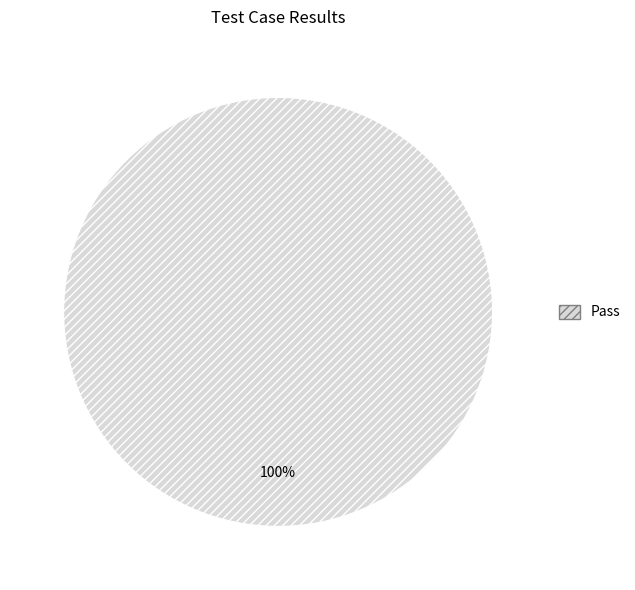

True or false: Pass accounts for 100% of the total.

True